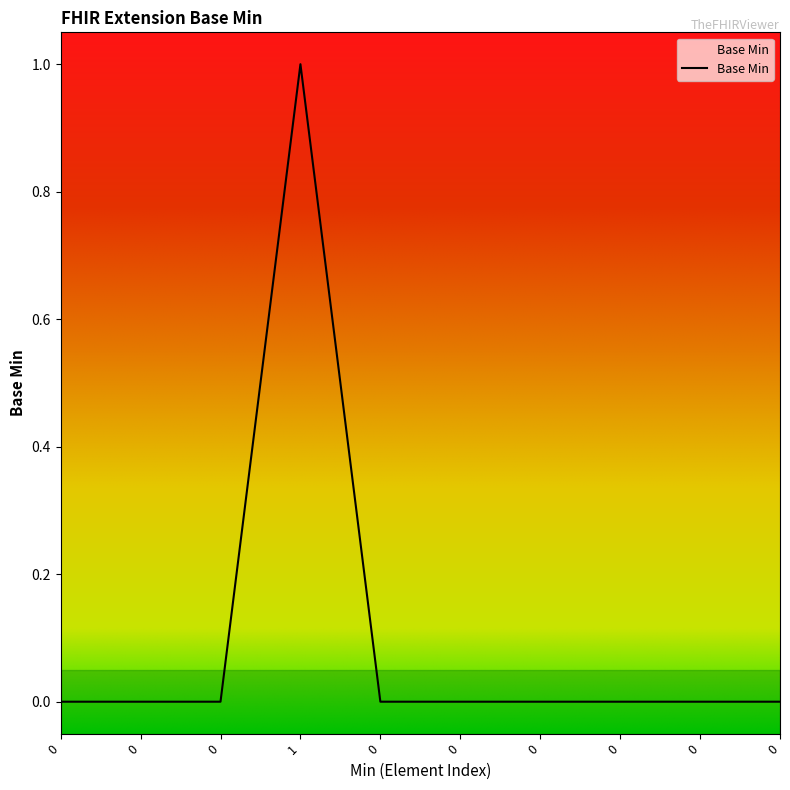

Does the chart display data point markers on the line(s)?

No